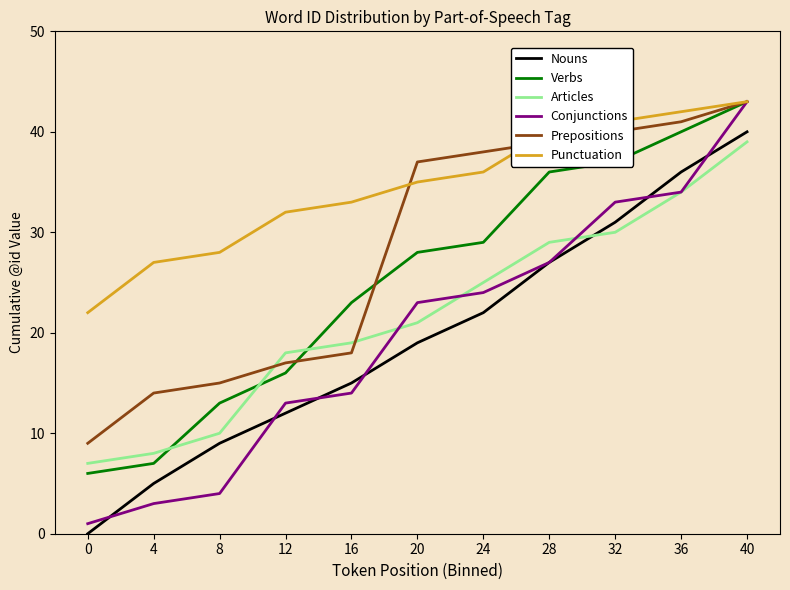

What is the sum of the Nouns values at 12 and 36?

48